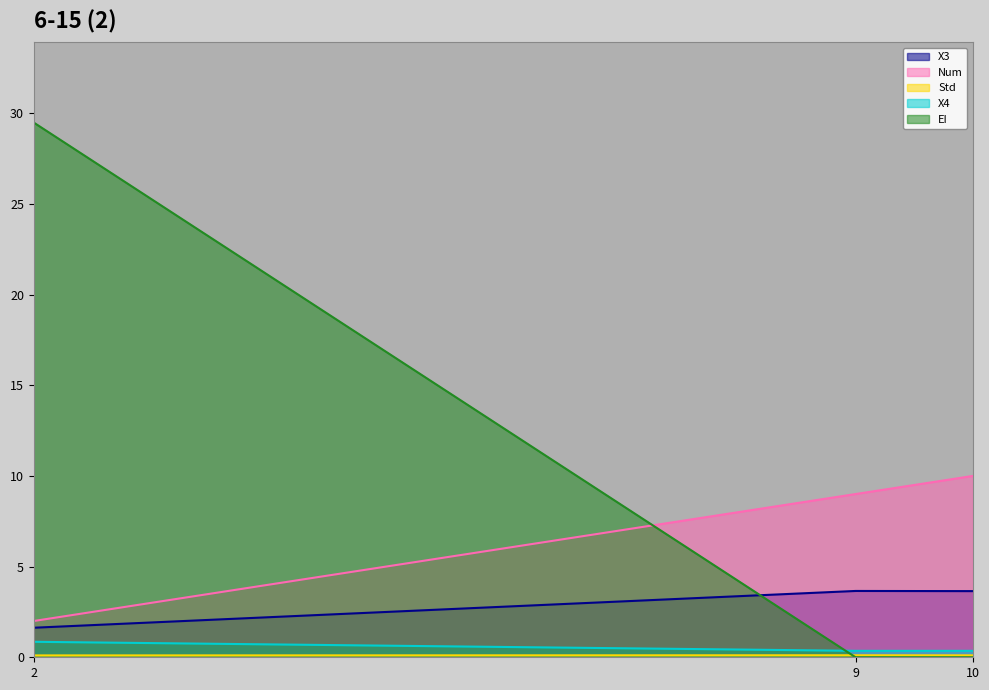

List the series in order of their peak value, lowest first.

Std, X4, X3, Num, EI